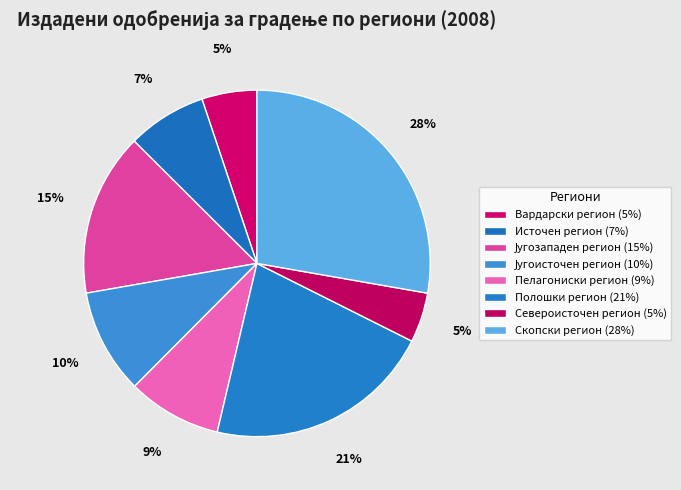

How many slices are in this pie chart?

8